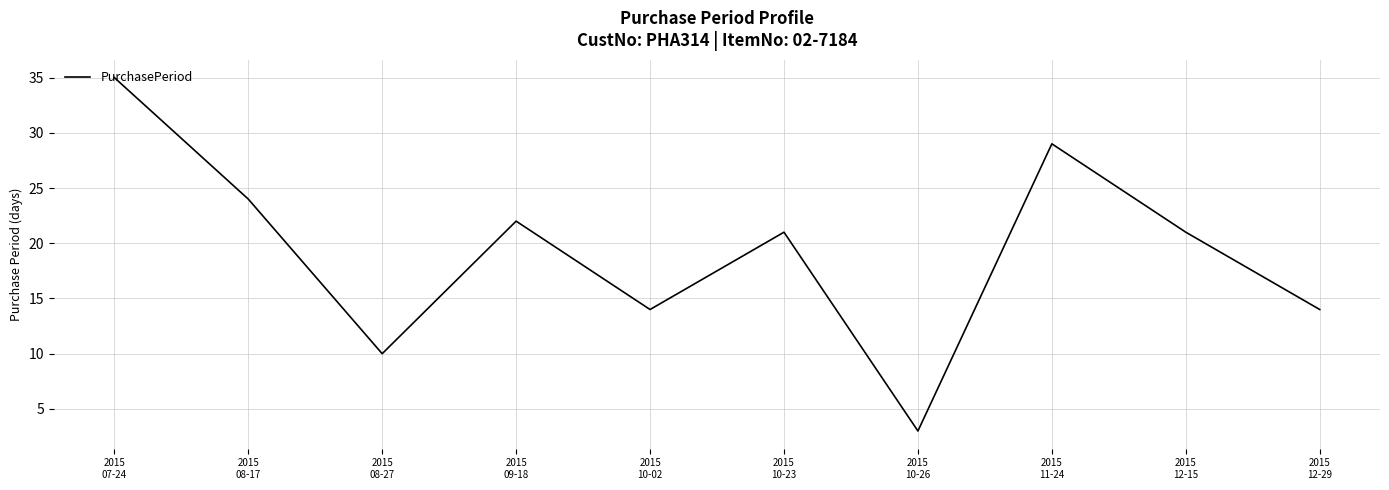

Is it true that the value at 2015
08-17 is 24?

True